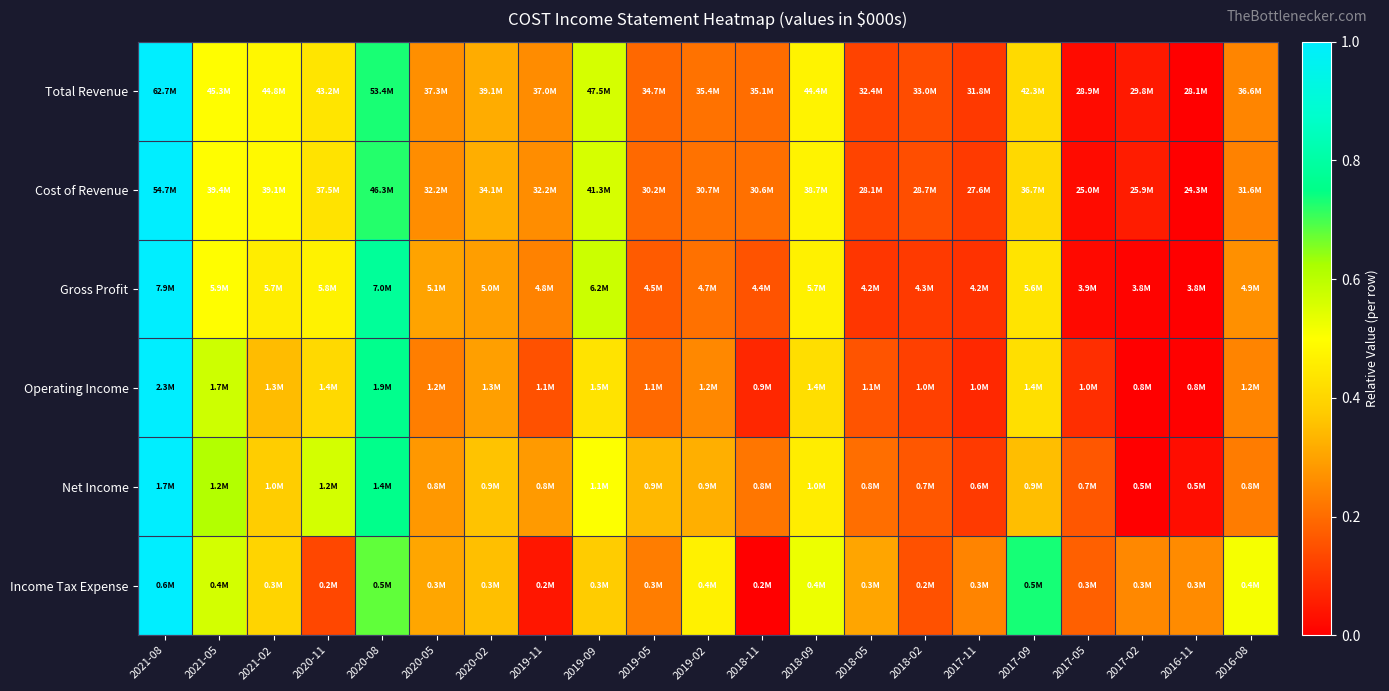

At which category does the chart reach its peak across all series?

2021-08